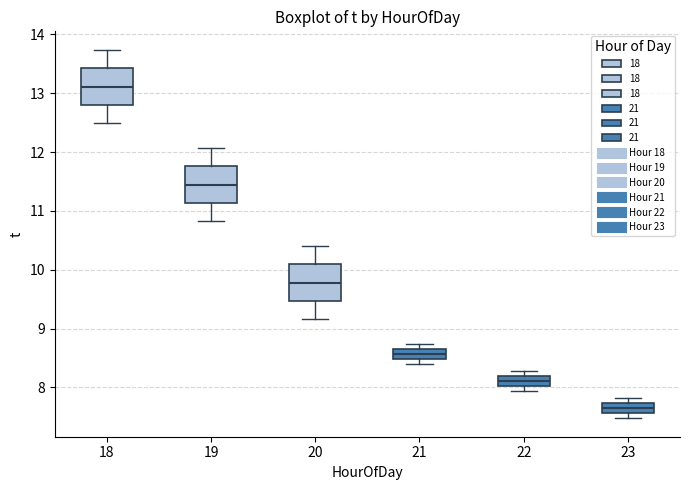

Reading left to right, read every box against the y-axis: the position of its median line, the range the box covers, and the ends of its whiskers. The values are not printed on the chart, so give them approximately, as read against the axis.

18: median 13.1, box 12.8 to 13.4, whiskers 12.5 to 13.7
19: median 11.4, box 11.1 to 11.8, whiskers 10.8 to 12.1
20: median 9.8, box 9.5 to 10.1, whiskers 9.2 to 10.4
21: median 8.6, box 8.5 to 8.7, whiskers 8.4 to 8.7 (above the box's upper edge)
22: median 8.1, box 8.0 to 8.2, whiskers 7.9 to 8.3
23: median 7.6 (inside the box), box 7.6 to 7.7, whiskers 7.5 to 7.8